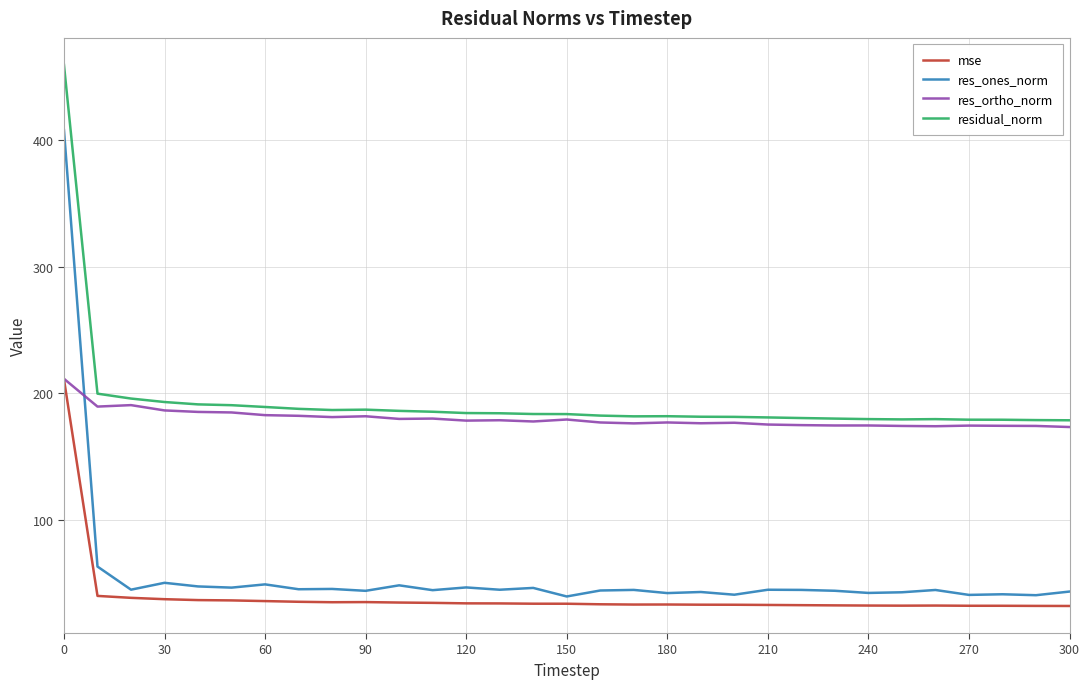

True or false: residual_norm and mse intersect in this chart.

False